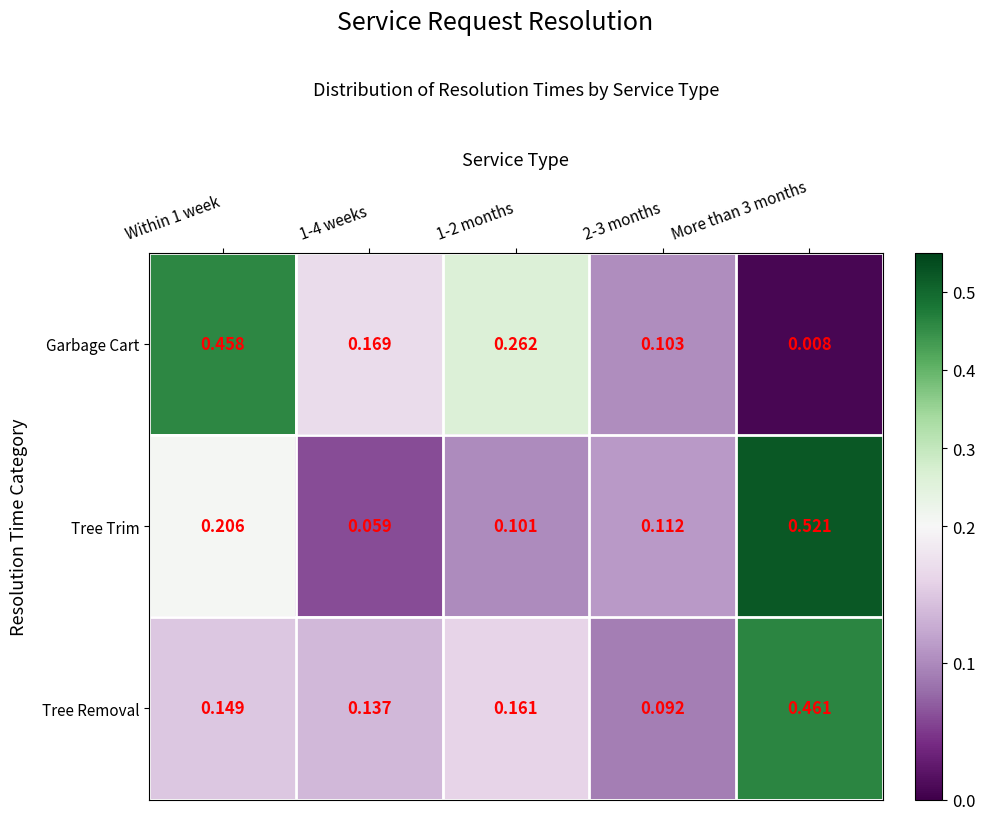

At 1-2 months, list the series in order from smallest to largest.

Tree Trim, Tree Removal, Garbage Cart